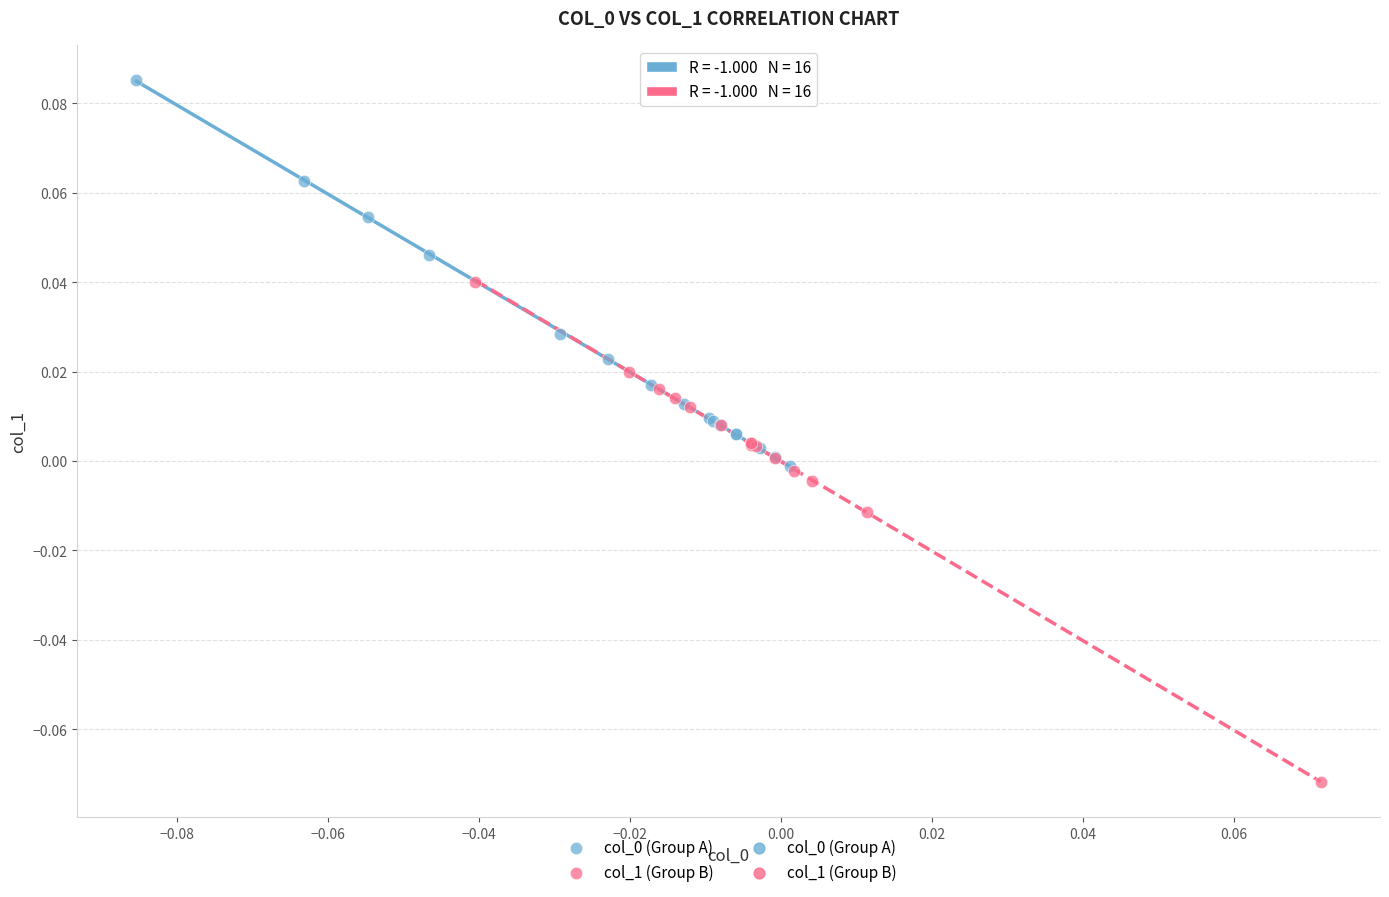

Which series reaches the minimum Y coordinate?

col_1 (Group B)